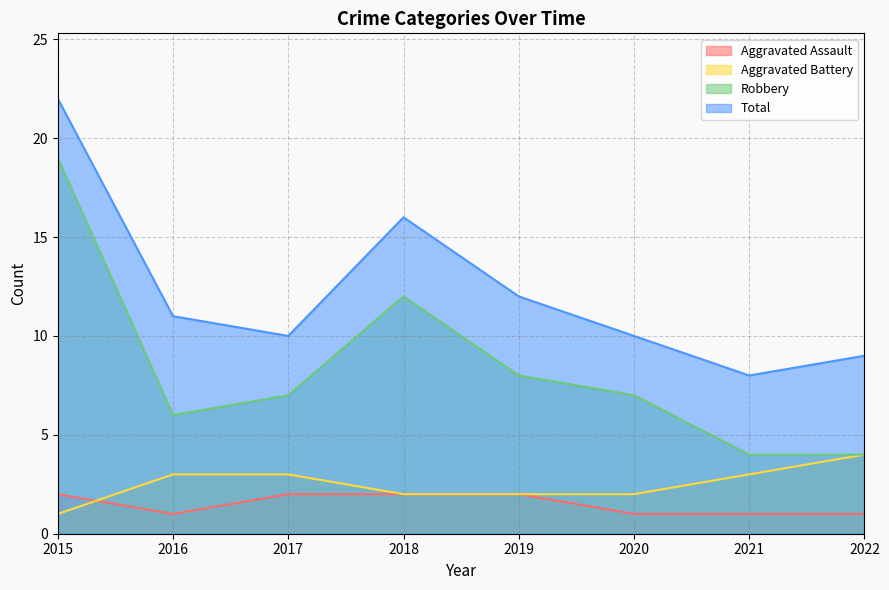

Reading left to right, extract all data points from this chart.

Aggravated Assault: 2015=2	2016=1	2017=2	2018=2	2019=2	2020=1	2021=1	2022=1
Aggravated Battery: 2015=1	2016=3	2017=3	2018=2	2019=2	2020=2	2021=3	2022=4
Robbery: 2015=19	2016=6	2017=7	2018=12	2019=8	2020=7	2021=4	2022=4
Total: 2015=22	2016=11	2017=10	2018=16	2019=12	2020=10	2021=8	2022=9